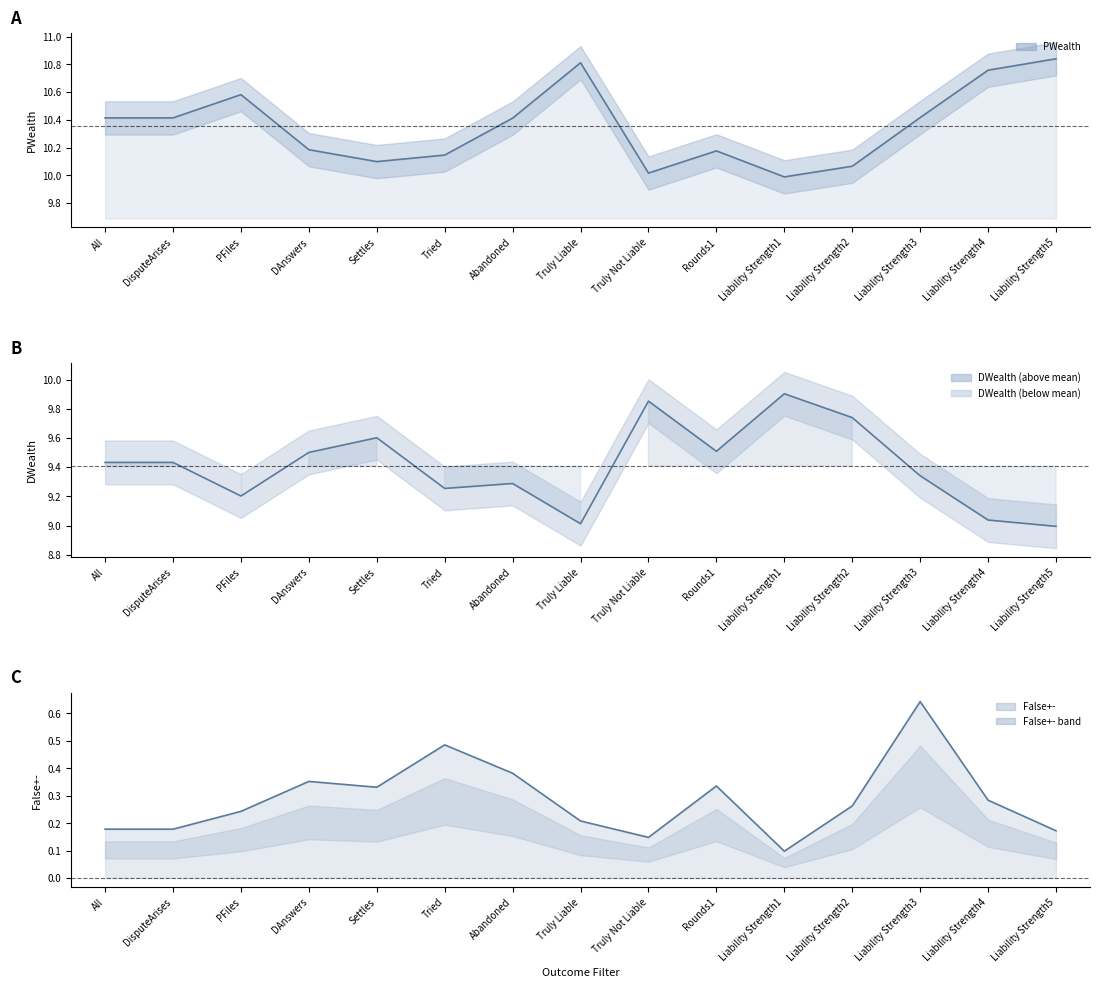

Which series has the largest total across all categories?

PWealth